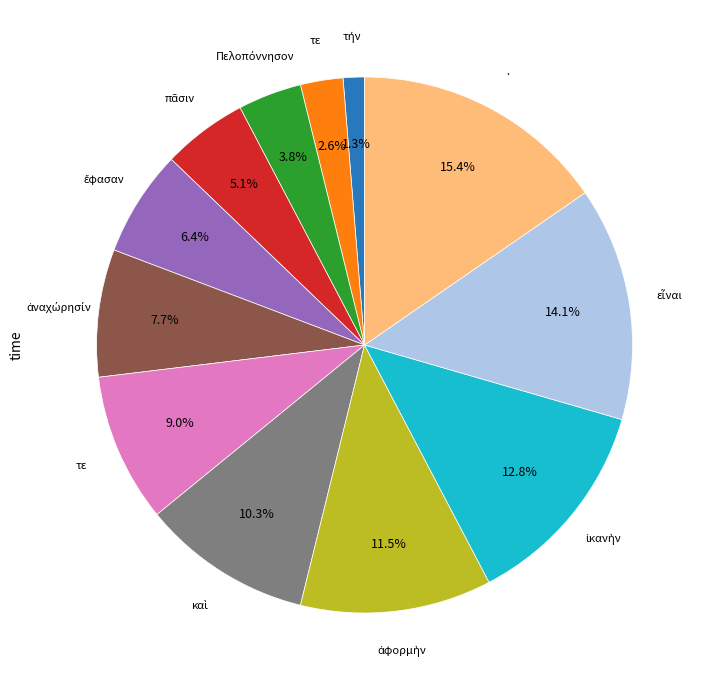

Is there a majority slice in this chart?

No